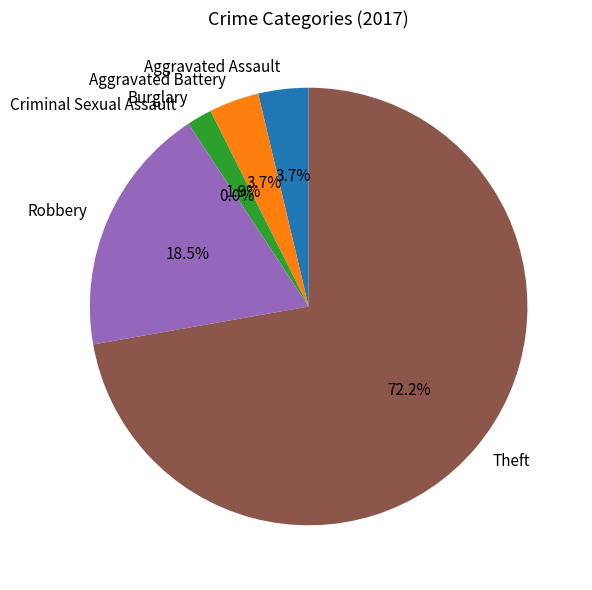

Is it true that Burglary is 1% of the pie?

False